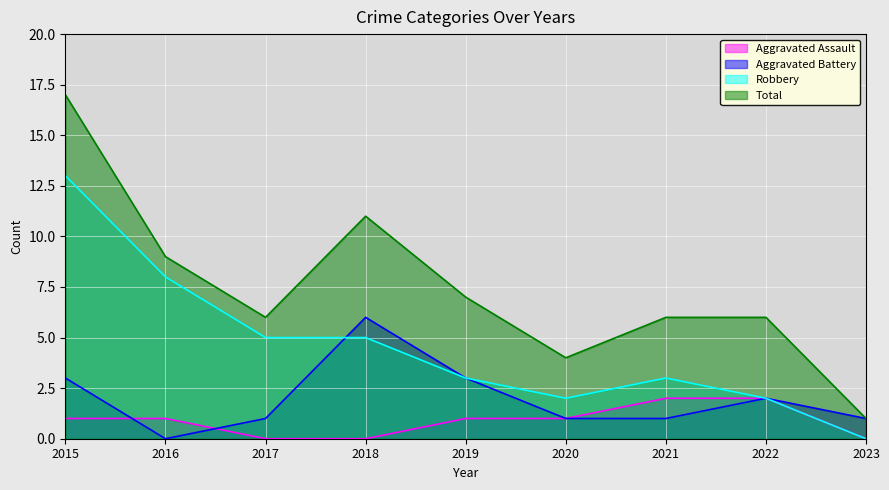

At which category is the sum across all series the highest?

2015